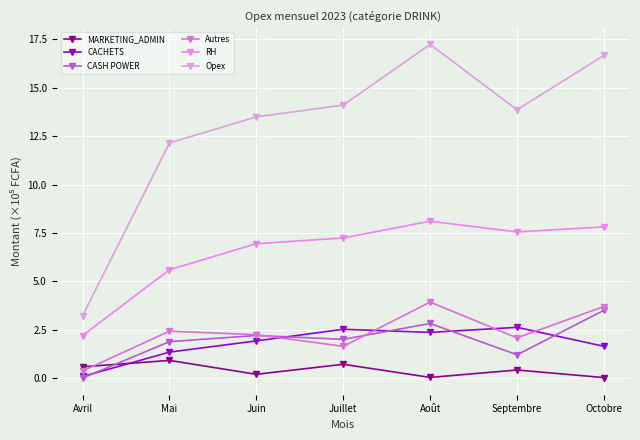

Does the chart display data point markers on the line(s)?

Yes